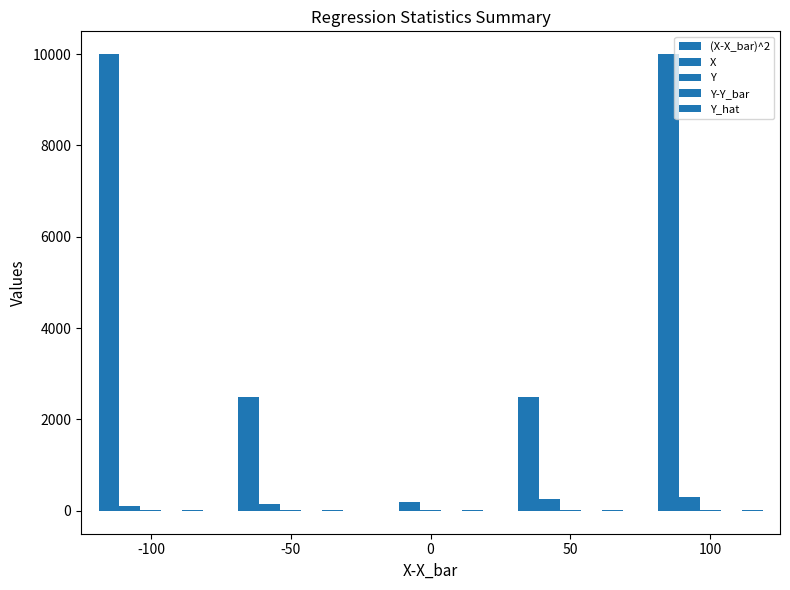

Rank the series by their maximum value, from highest to lowest.

(X-X_bar)^2, X, Y, Y_hat, Y-Y_bar